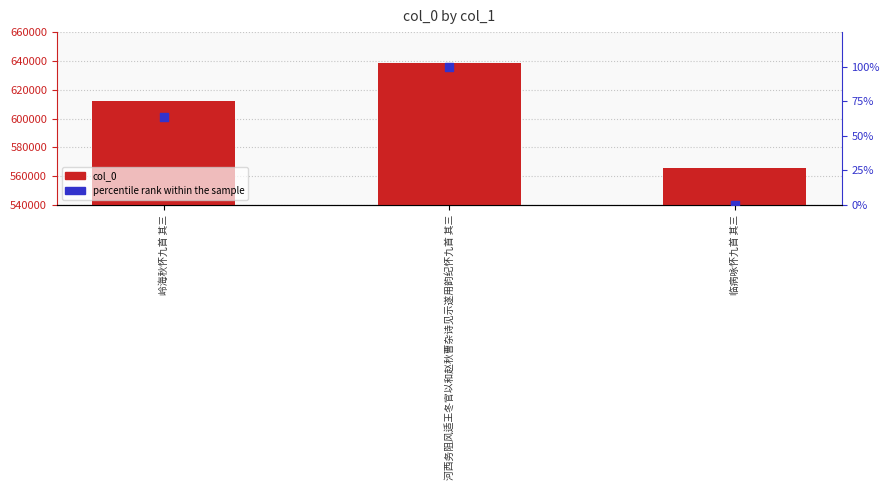

Which series has the widest spread of Y values?

col_0